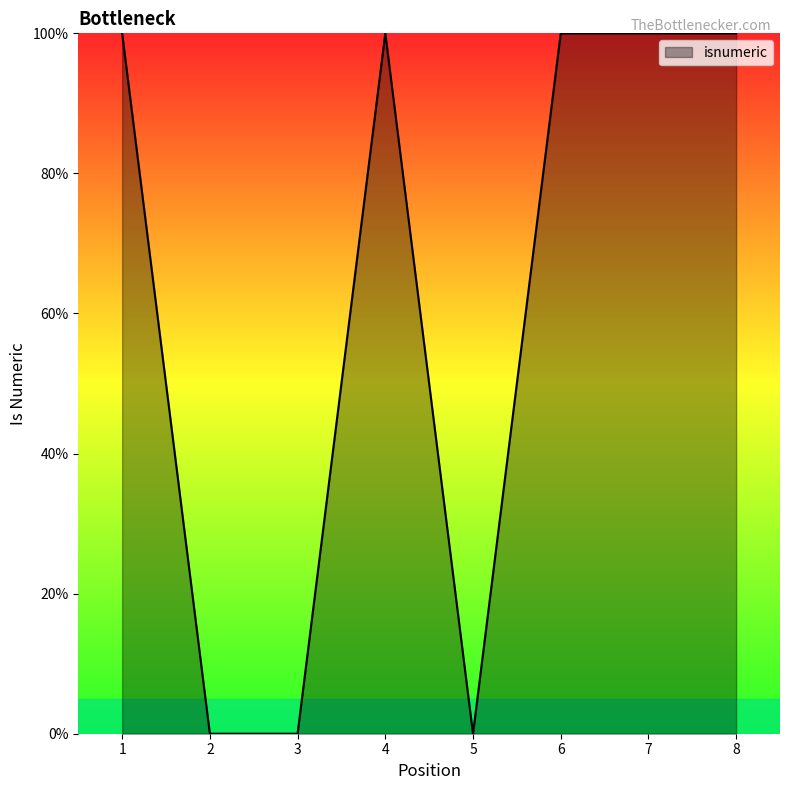

Is it true that the value at 1 is 1?

True